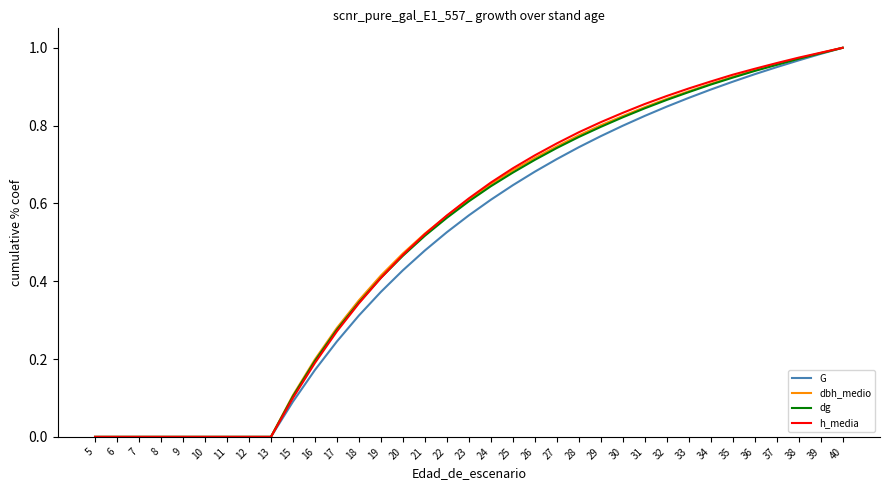

The value of G at 37 is 1.5. True or false?

False